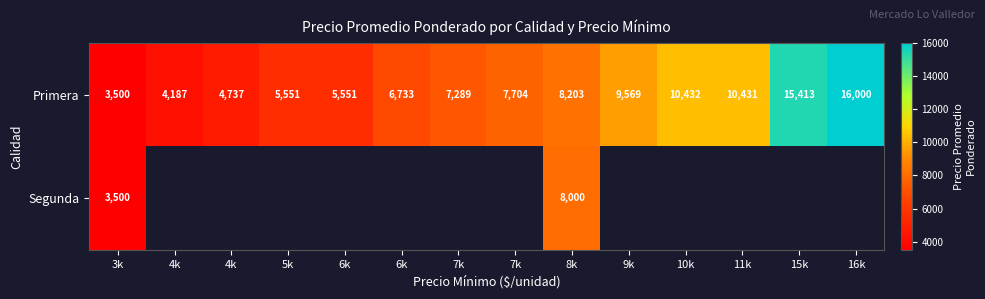

What is the approximate value of Primera at 7k?

7289.0